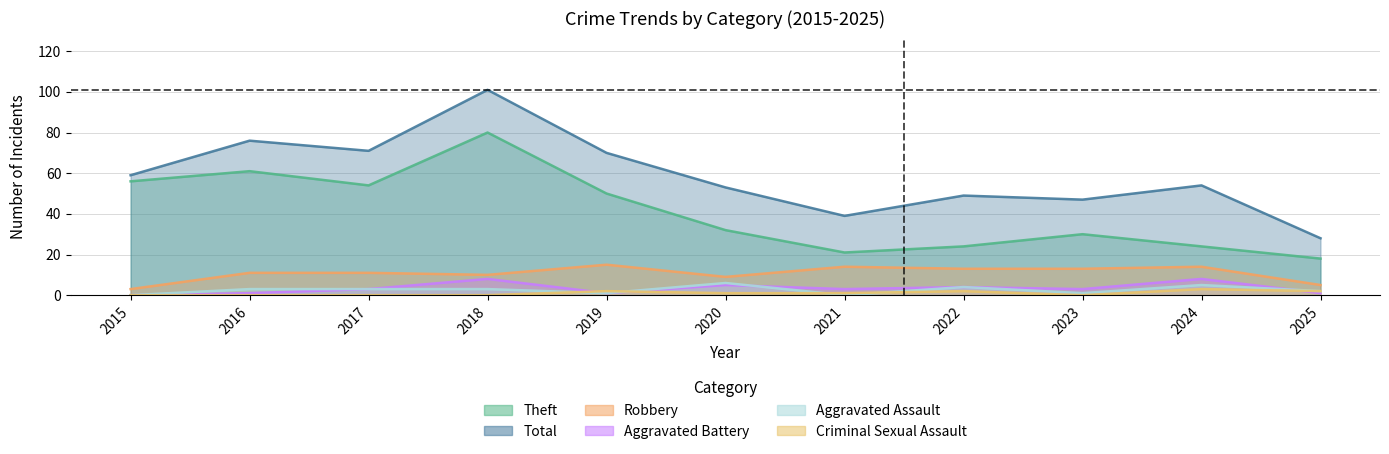

Which series has the largest range (max minus min)?

Total